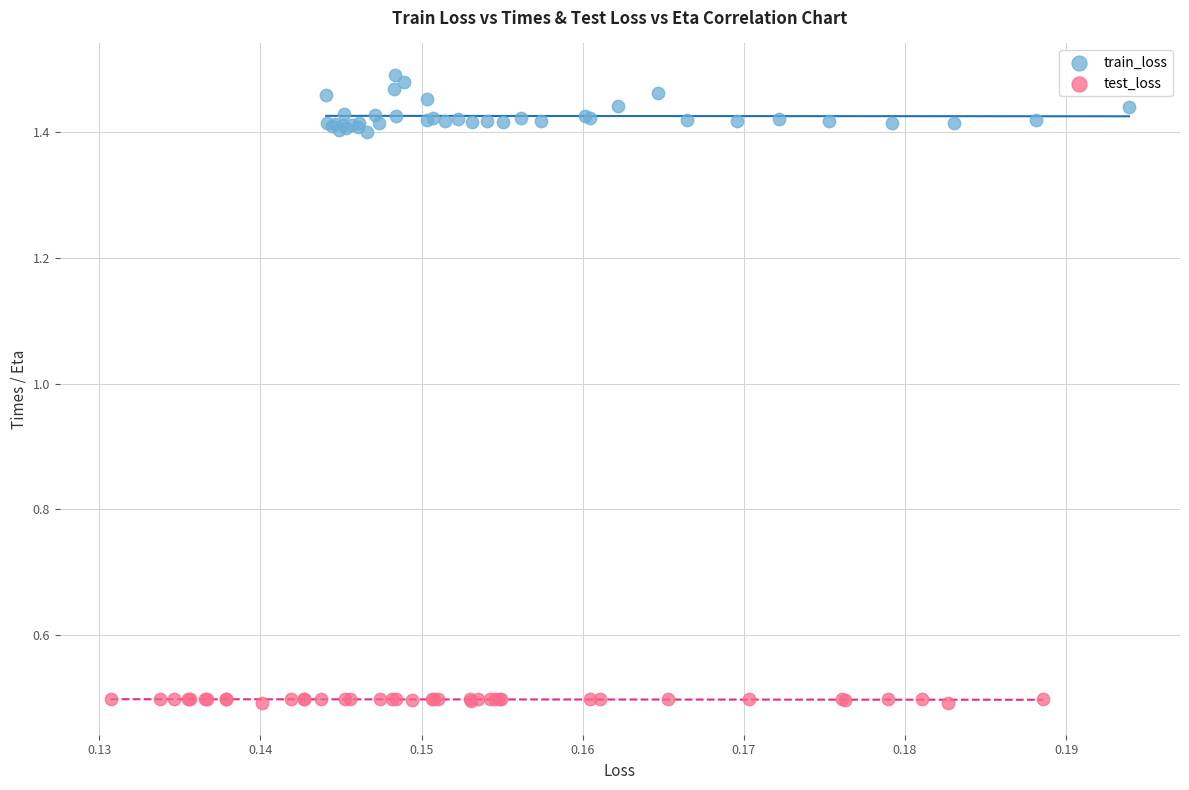

Which series has the largest Y range (max minus min)?

train_loss